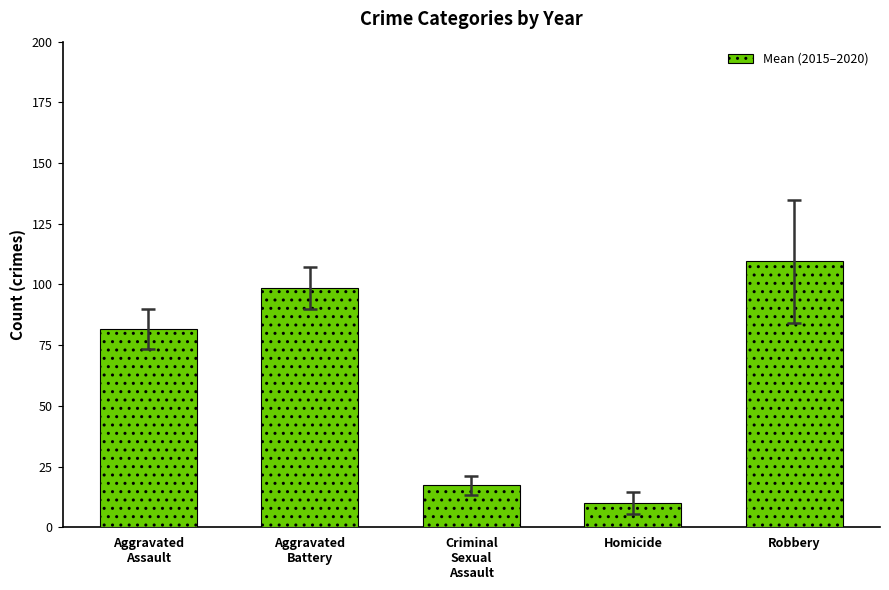

What value does the data have at Aggravated
Battery?

98.5